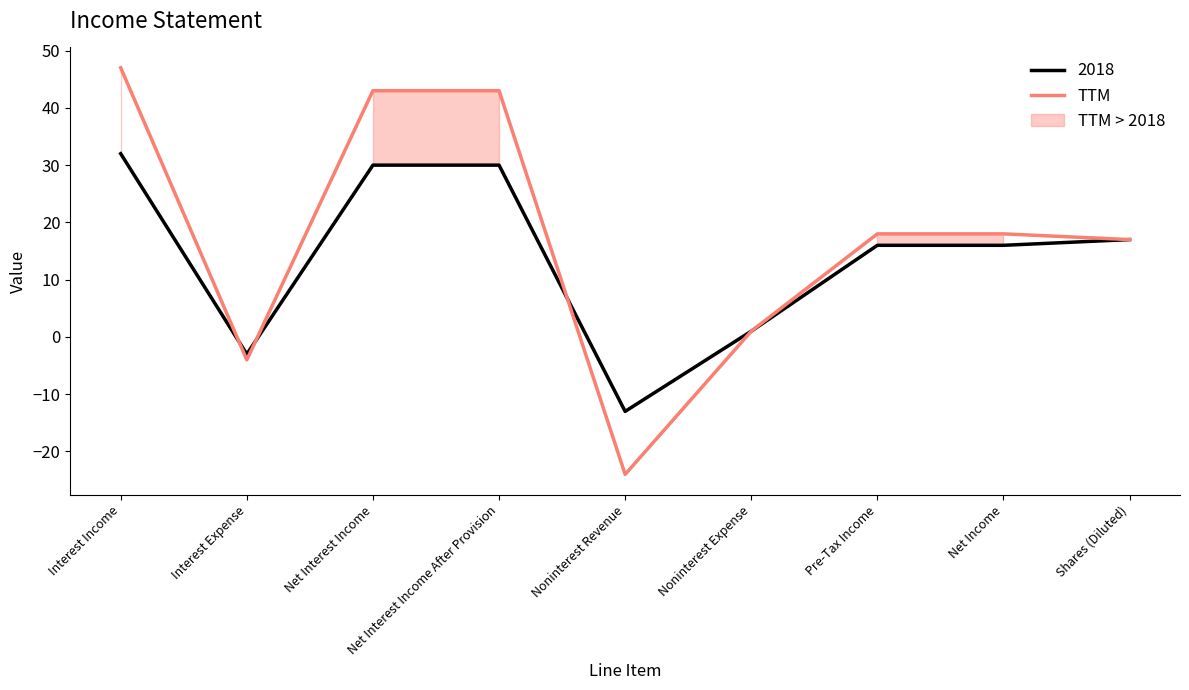

Rank the categories by value from highest to lowest.

Interest Income, Net Interest Income, Net Interest Income After Provision, Pre-Tax Income, Net Income, Shares (Diluted), Noninterest Expense, Interest Expense, Noninterest Revenue